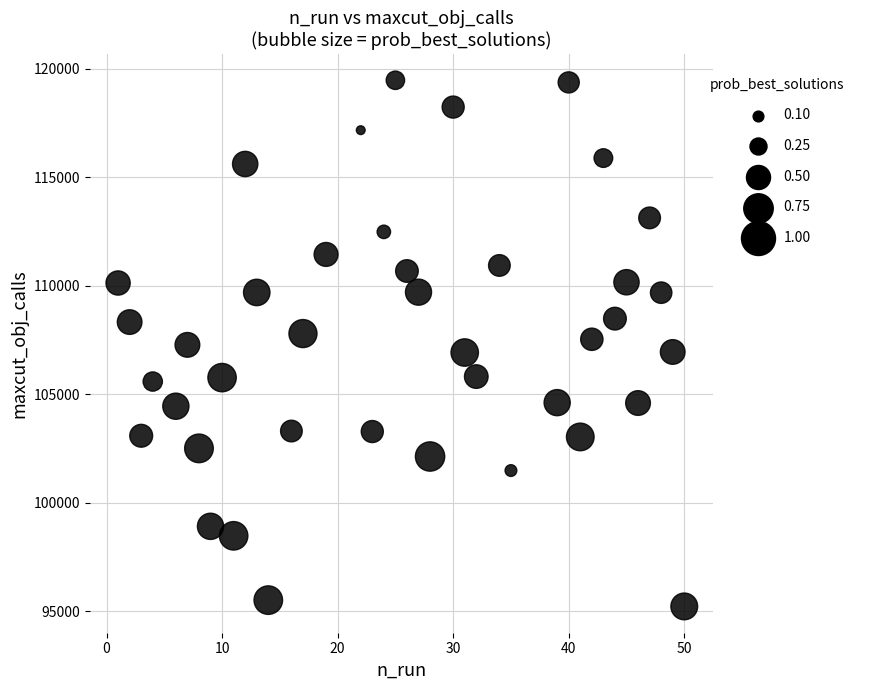

What is the range of Y values (max minus min)?

24255